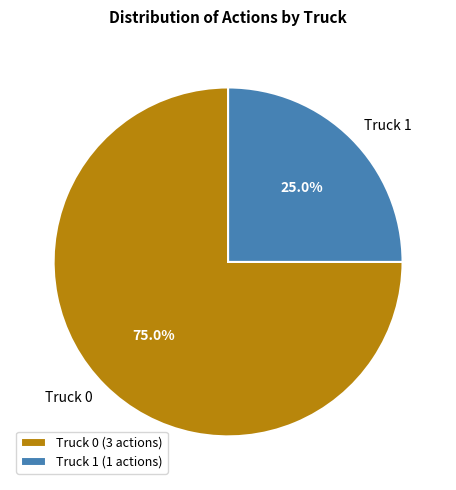

To the nearest percent, what is the difference between the Truck 0 and Truck 1 slice percentages?

50%